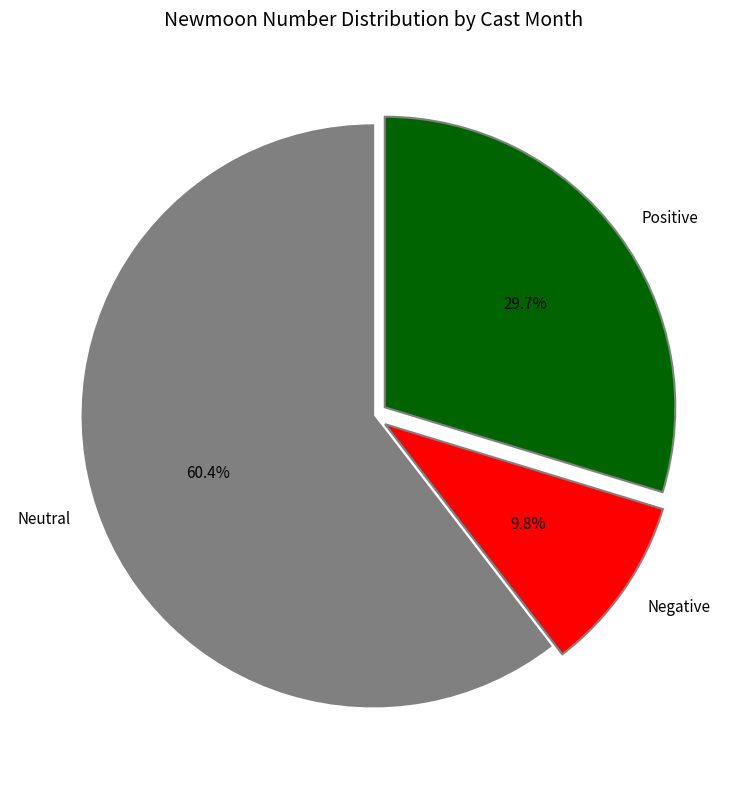

What is the total percentage of Neutral and Positive?

90.2%